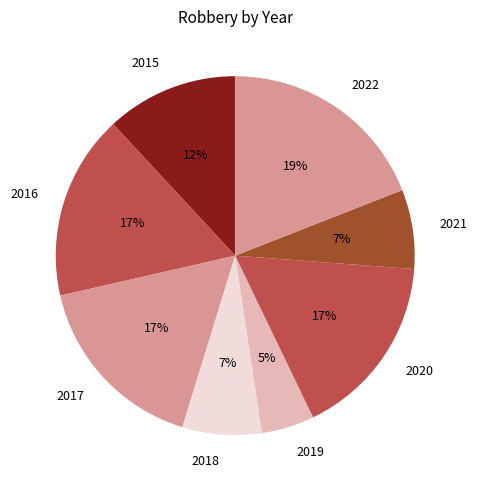

Does 2018 account for over 50% of the chart?

No